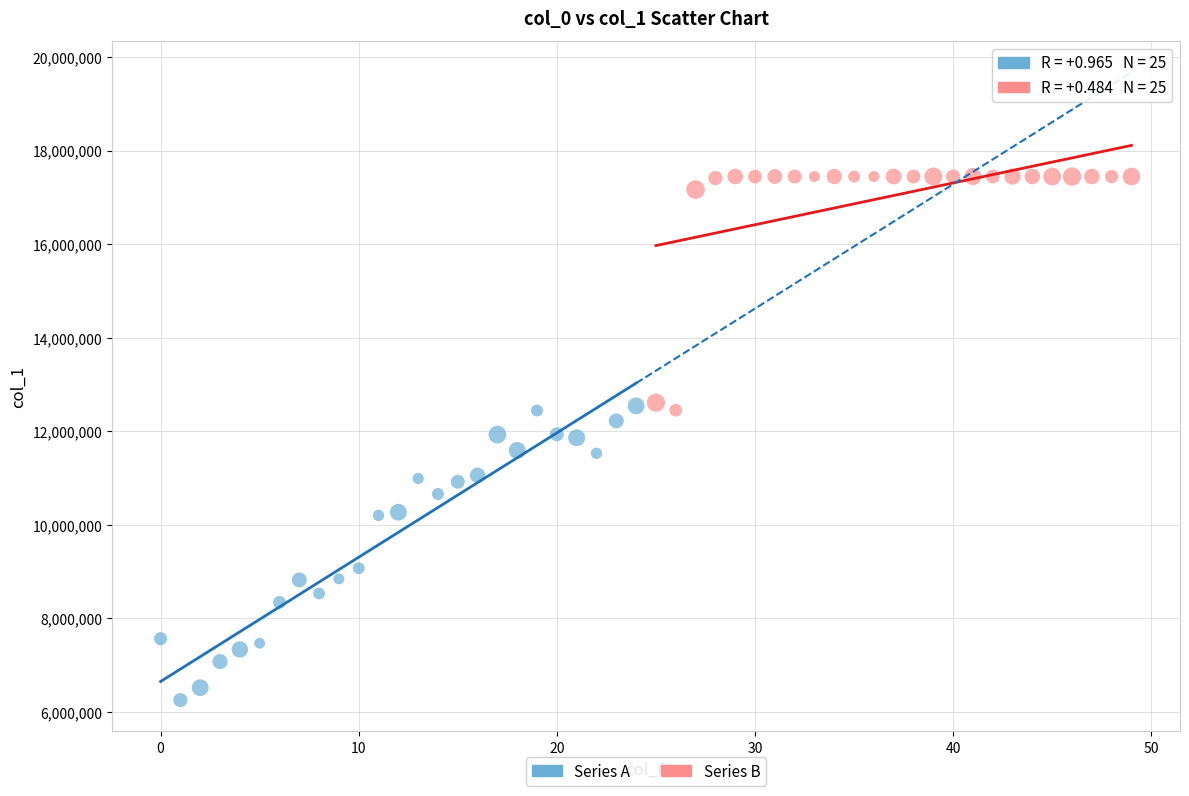

What are all the series names shown in the legend?

Series A, Series B